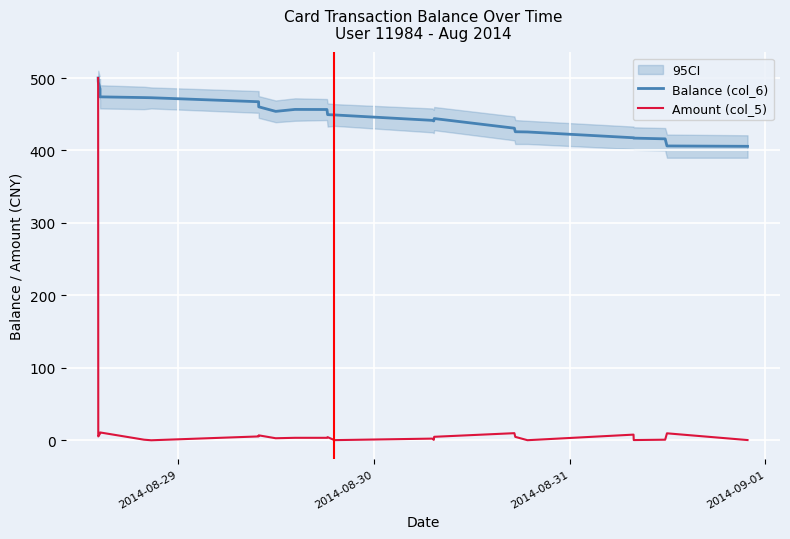

What is the maximum value for Amount (col_5)?

500.0